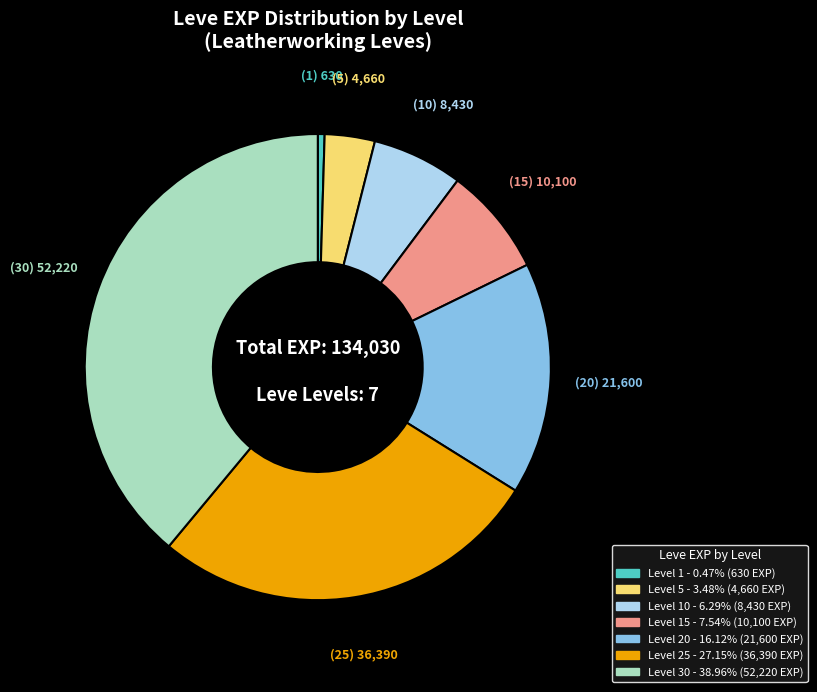

Is there any slice that represents more than half of the pie?

No